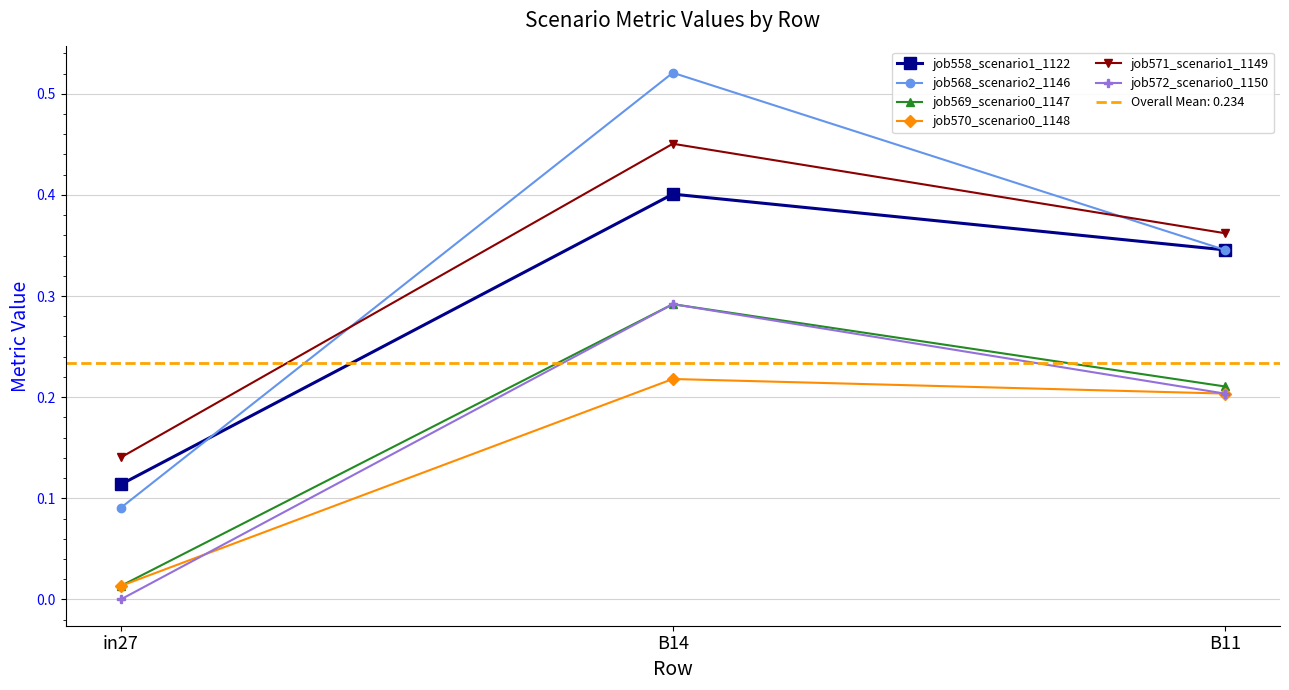

Is the value of job569_scenario0_1147 at B11 greater than the value of job558_scenario1_1122 at in27?

Yes